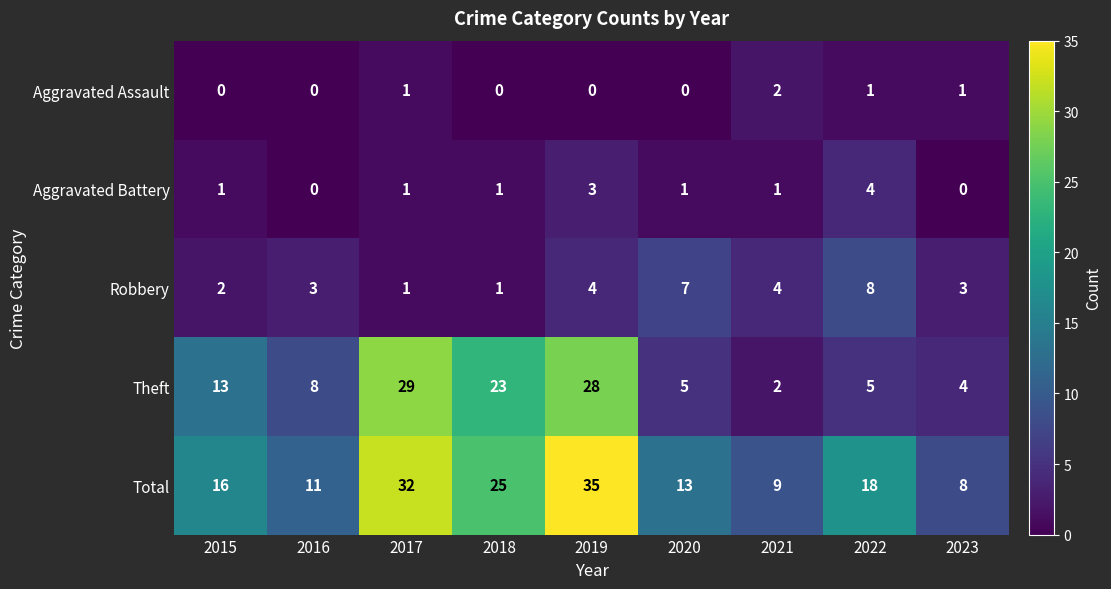

What is the difference between the maximum and minimum values in the Theft series?

27